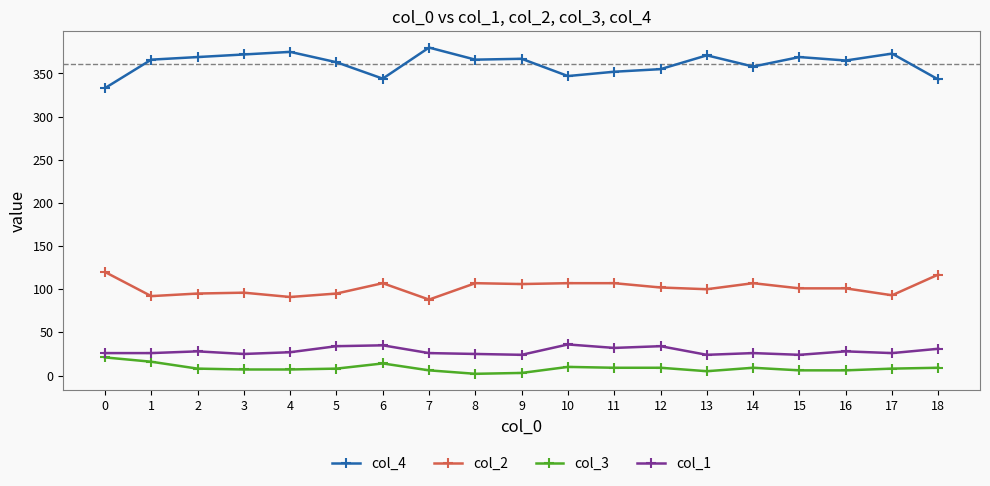

What is the maximum value shown in the chart?

380